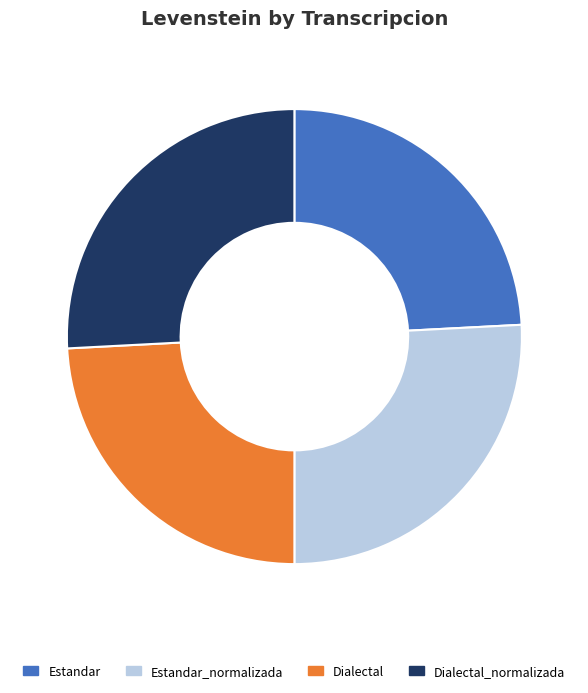

Does Estandar_normalizada represent more than half of the total?

No